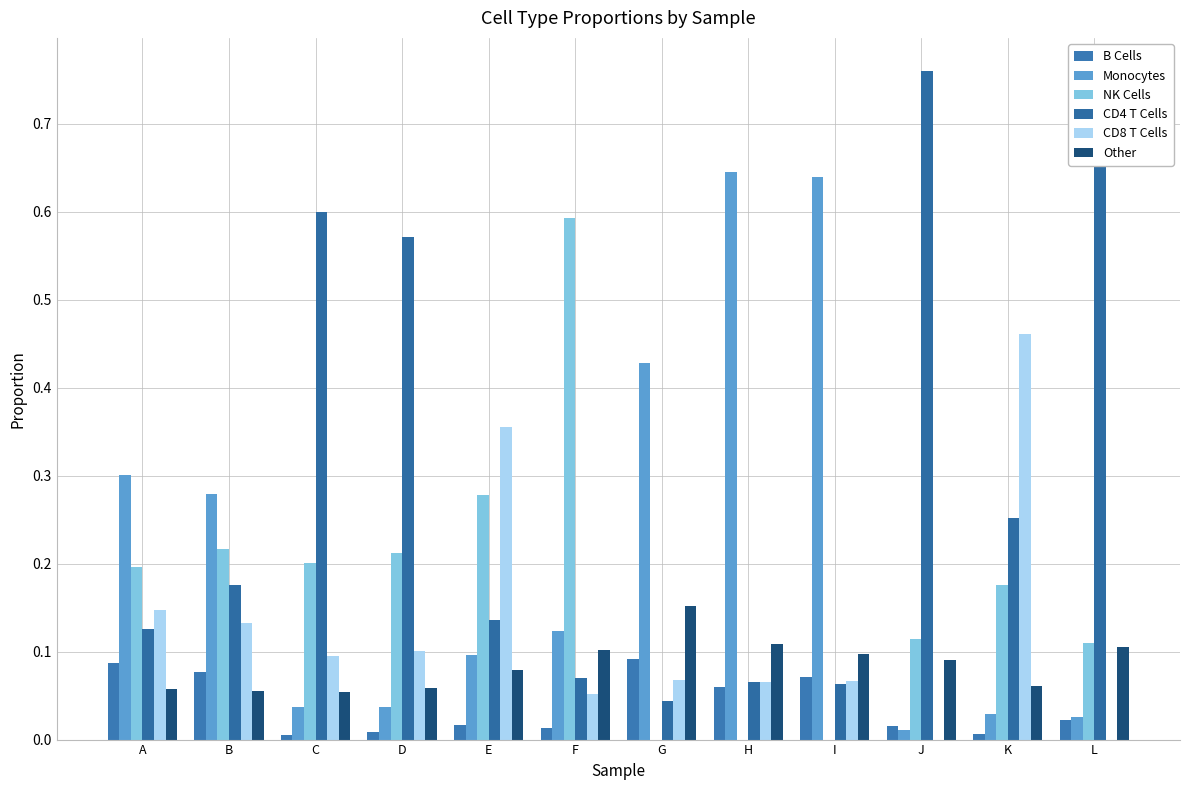

How many groups of bars are there?

12